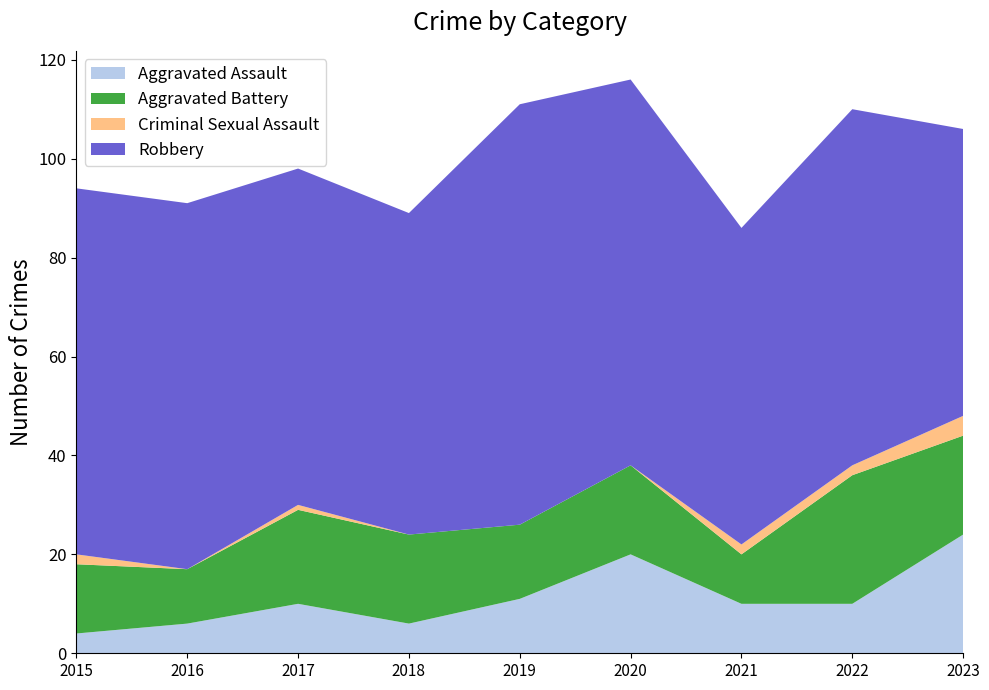

Reading left to right, transcribe all the data shown in this chart.

Aggravated Assault: 4	6	10	6	11	20	10	10	24
Aggravated Battery: 14	11	19	18	15	18	10	26	20
Criminal Sexual Assault: 2	0	1	0	0	0	2	2	4
Robbery: 74	74	68	65	85	78	64	72	58